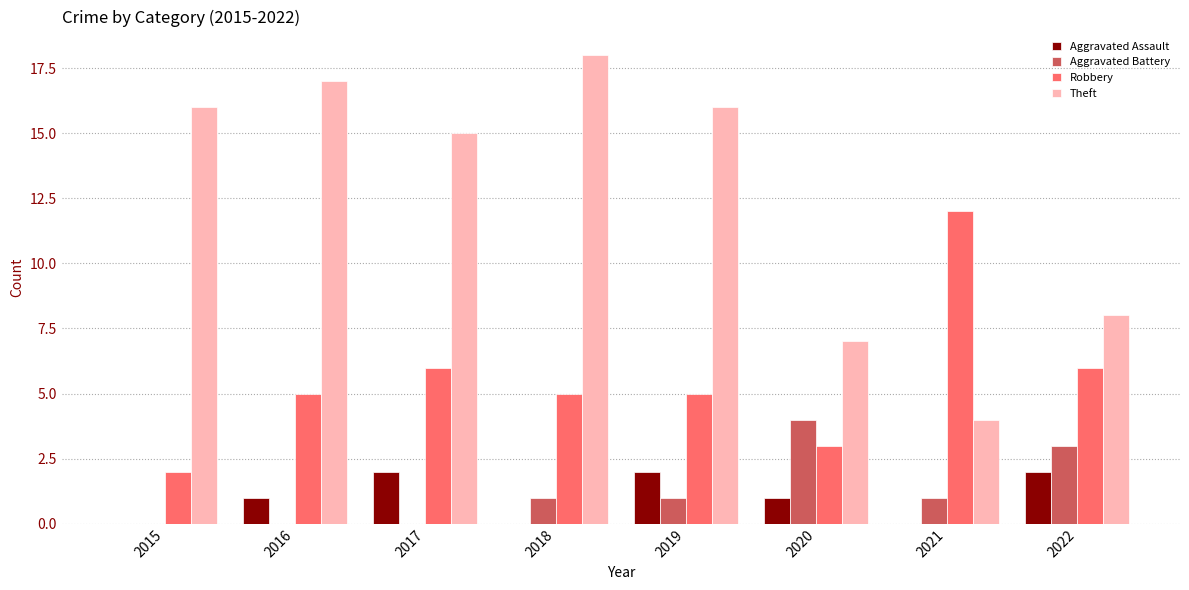

What is the sum of the Aggravated Battery values at 2015 and 2020?

4